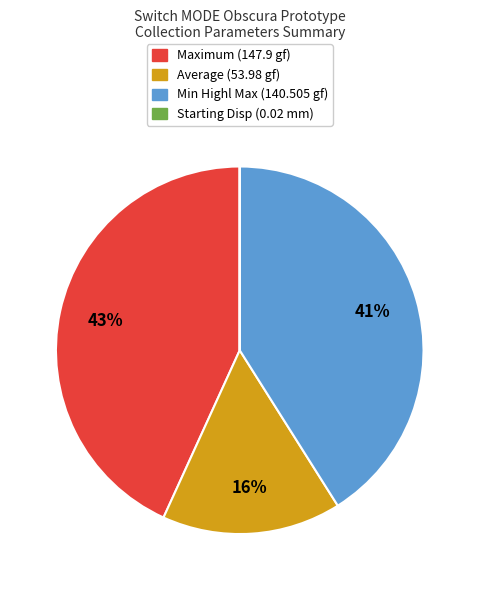

To the nearest percent, what portion does Maximum (147.9 gf) represent?

43%